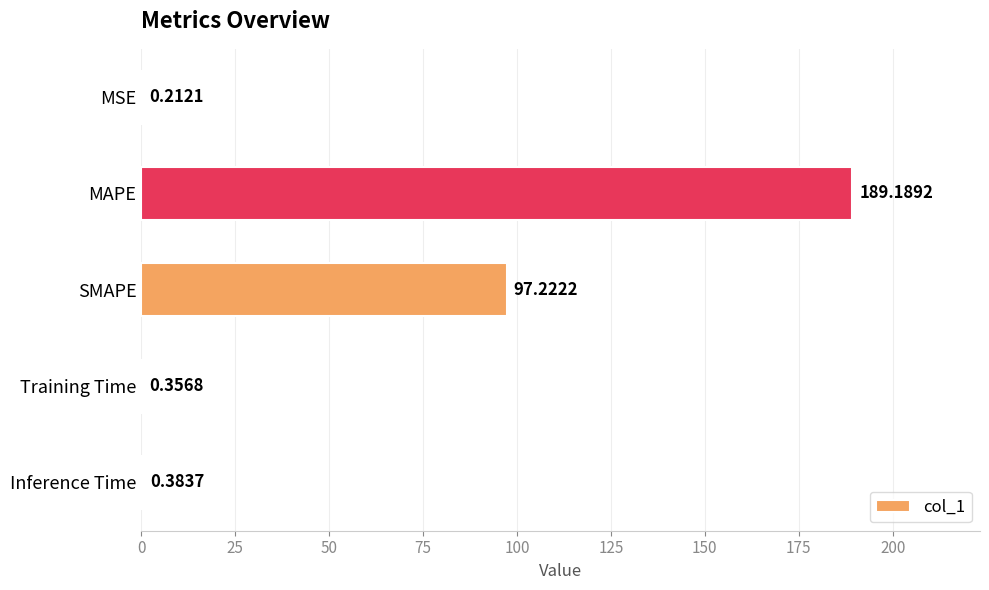

What is the sum of all values?

287.4